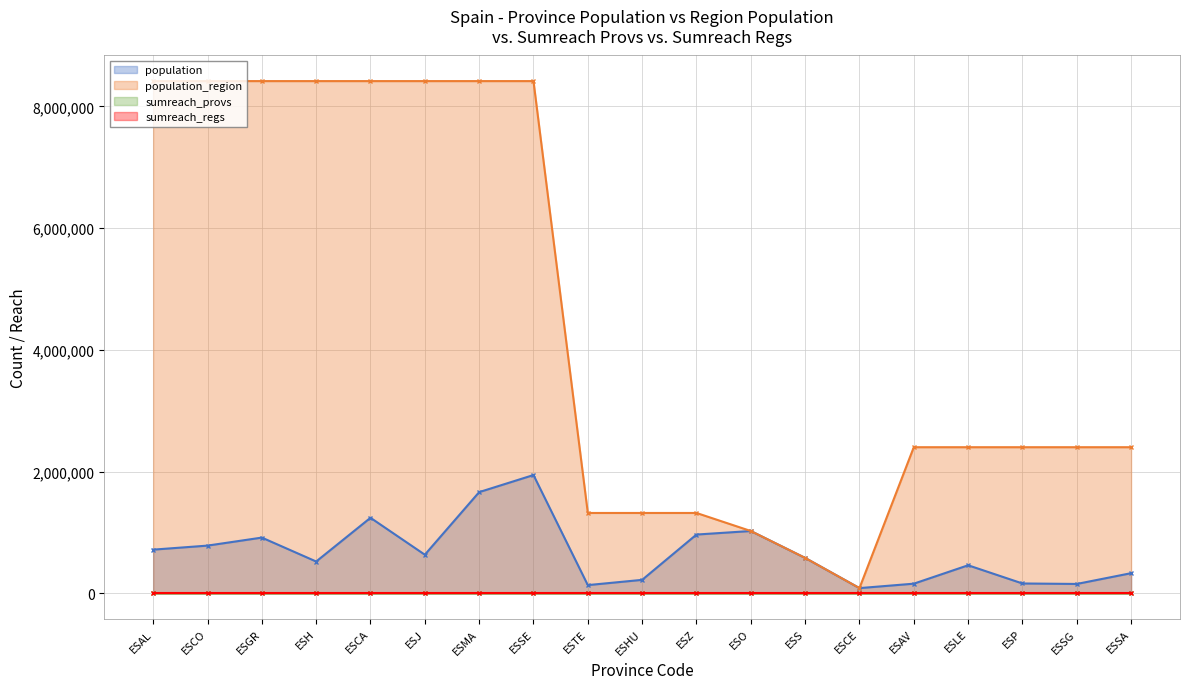

What is the label of the 7th point from the left?

ESMA